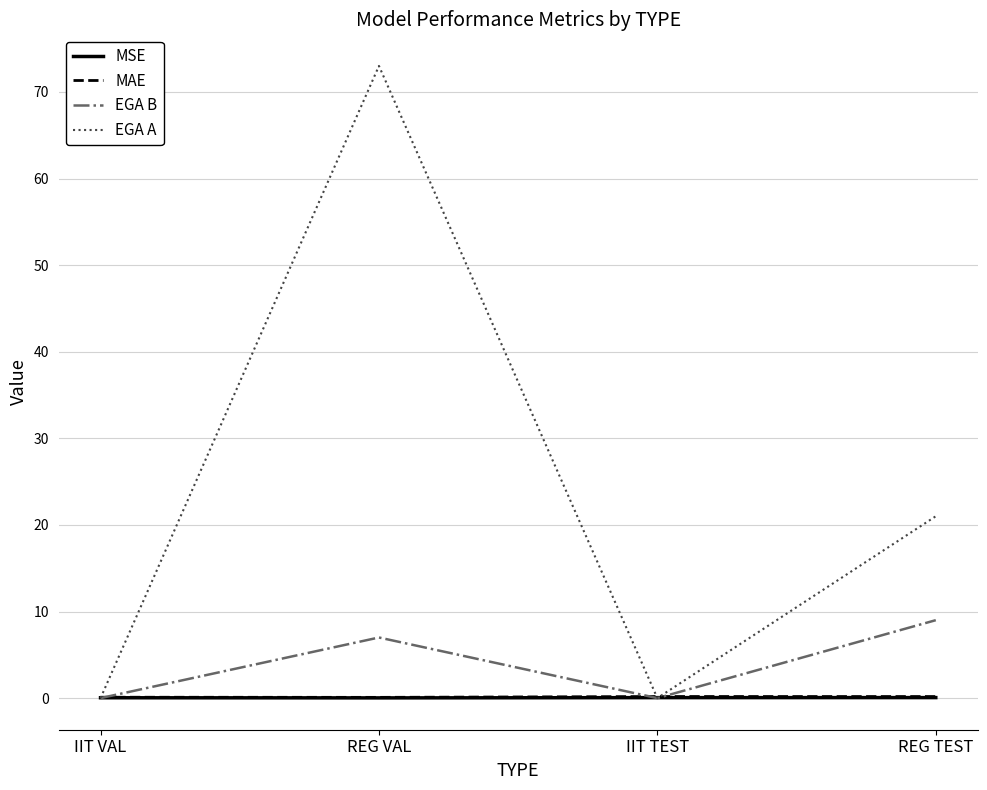

In MSE, how many points are lower than both neighbors (excluding endpoints)?

1